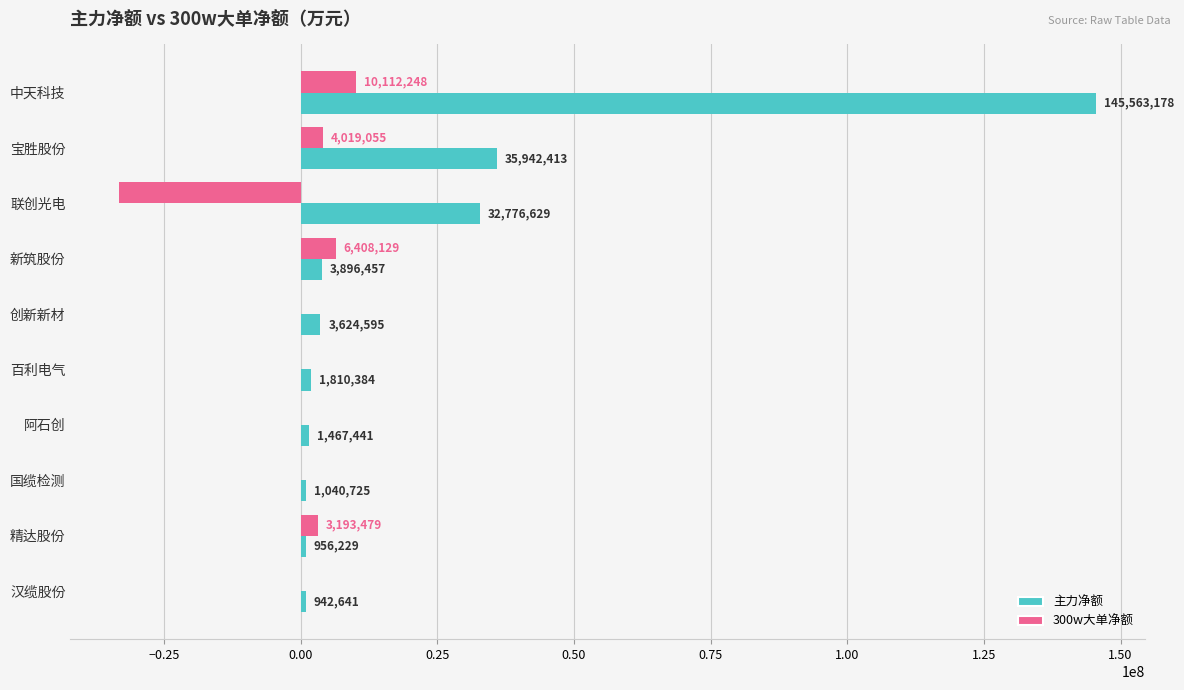

Which series has the largest total across all categories?

主力净额